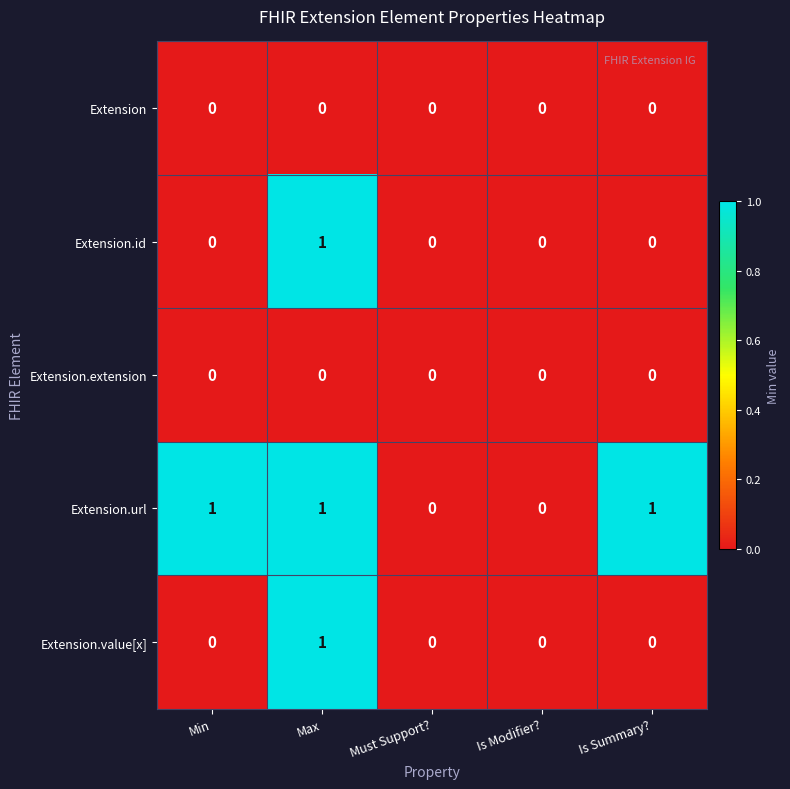

At which category is the sum across all series the highest?

Max